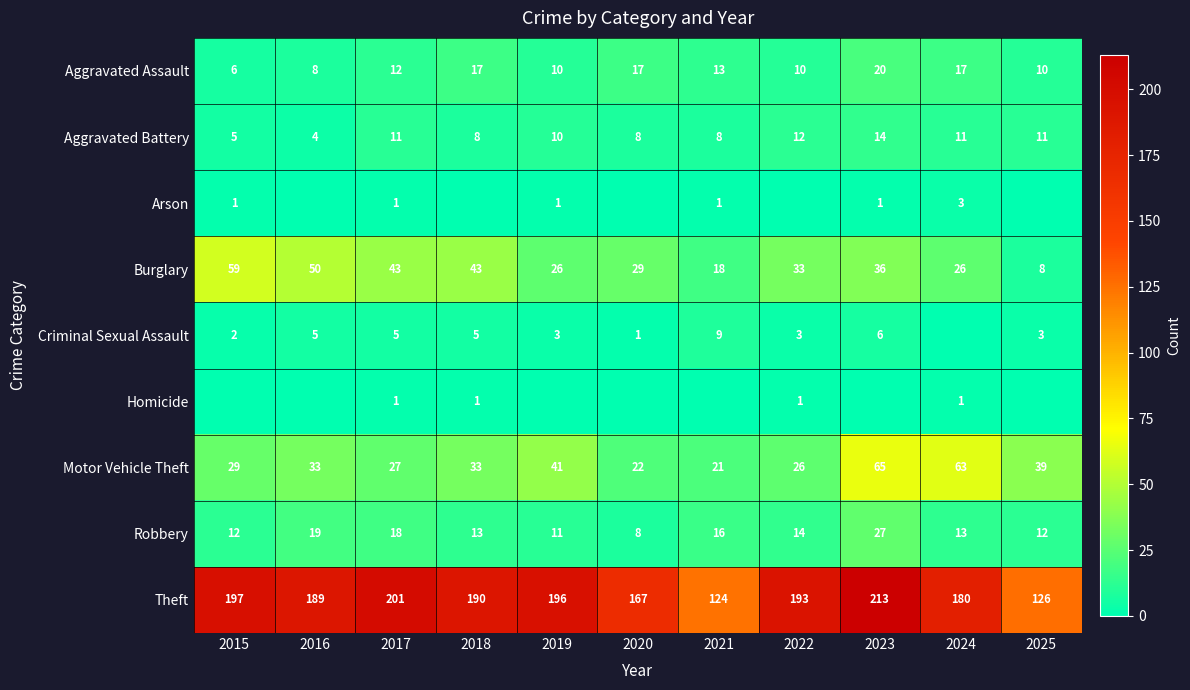

What is the total value across all series at 2021?

210